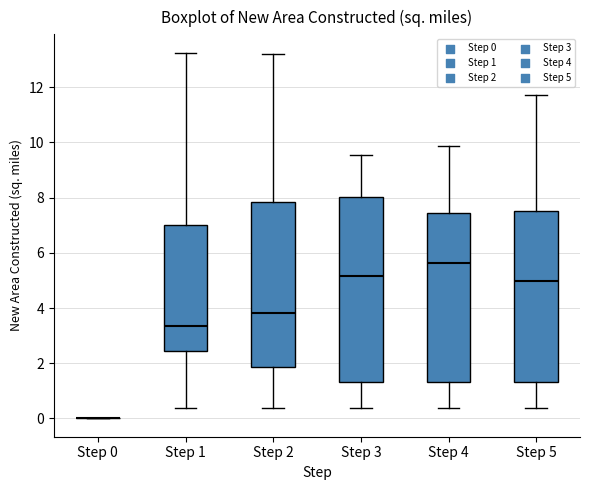

Comparing the boxes themselves (not the whiskers), which one is the tallest?

Step 3